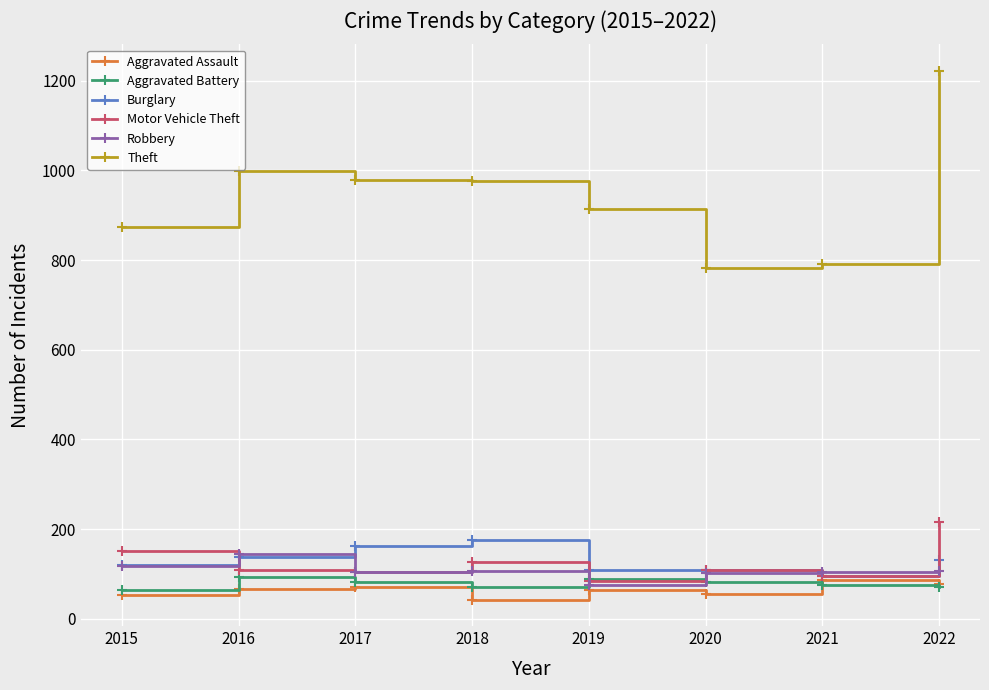

Which series has the largest range (max minus min)?

Theft